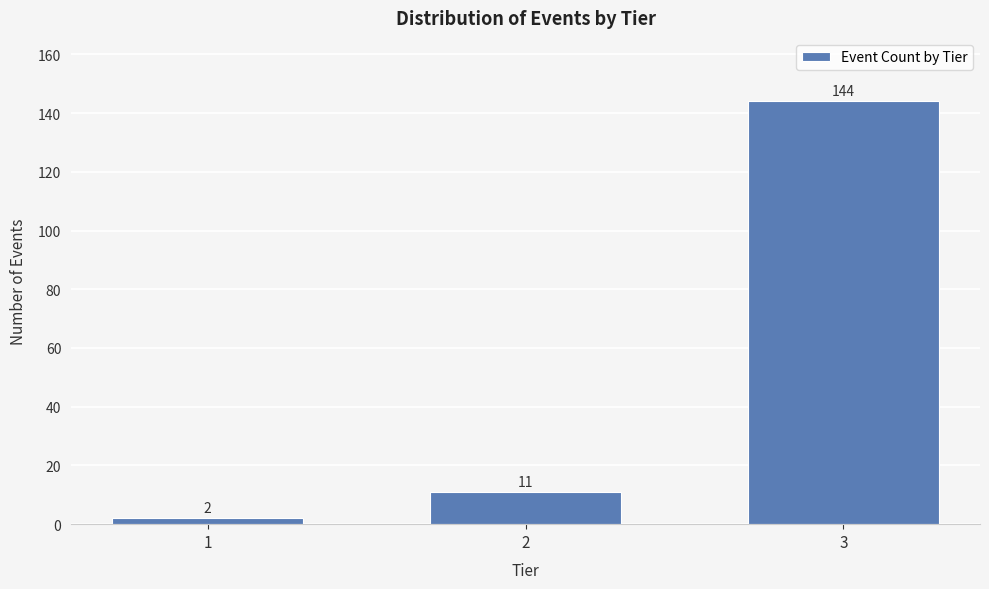

Reading right to left, list all the values displayed in this chart.

3=144	2=11	1=2